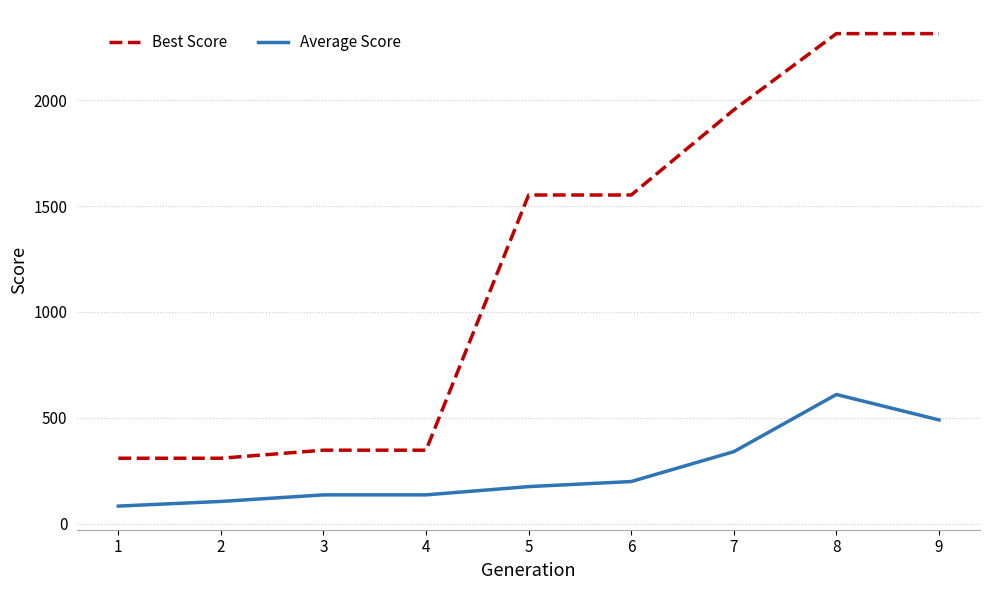

What is the difference between the highest and lowest values at 3?

211